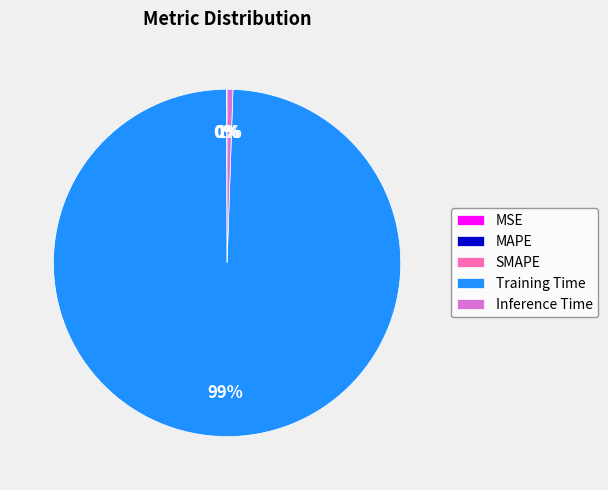

What is the majority slice?

Training Time